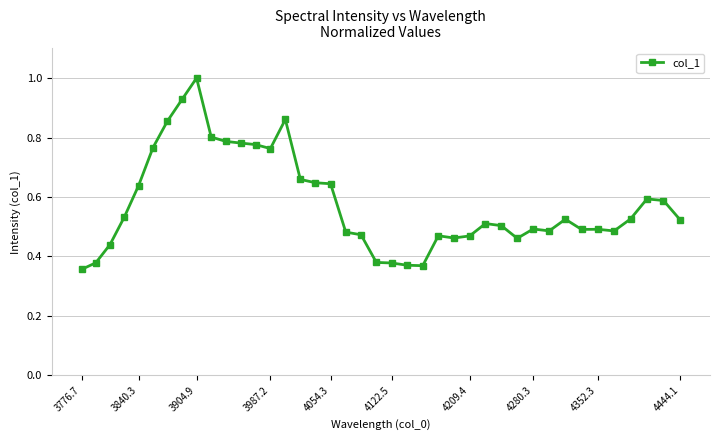

True or false: the data has more than 1 interior local peaks.

True